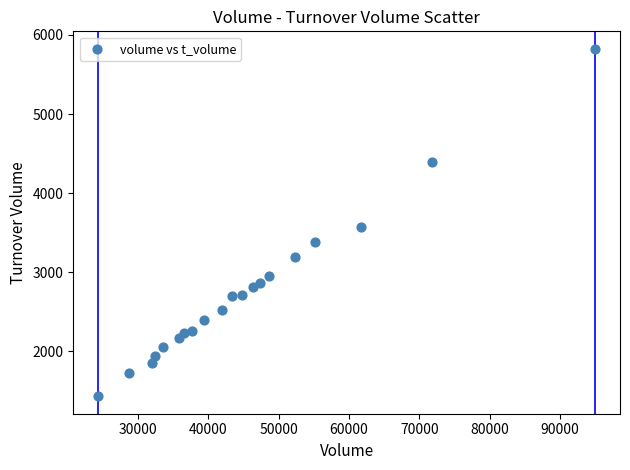

What is the range of X values (max minus min)?

70629